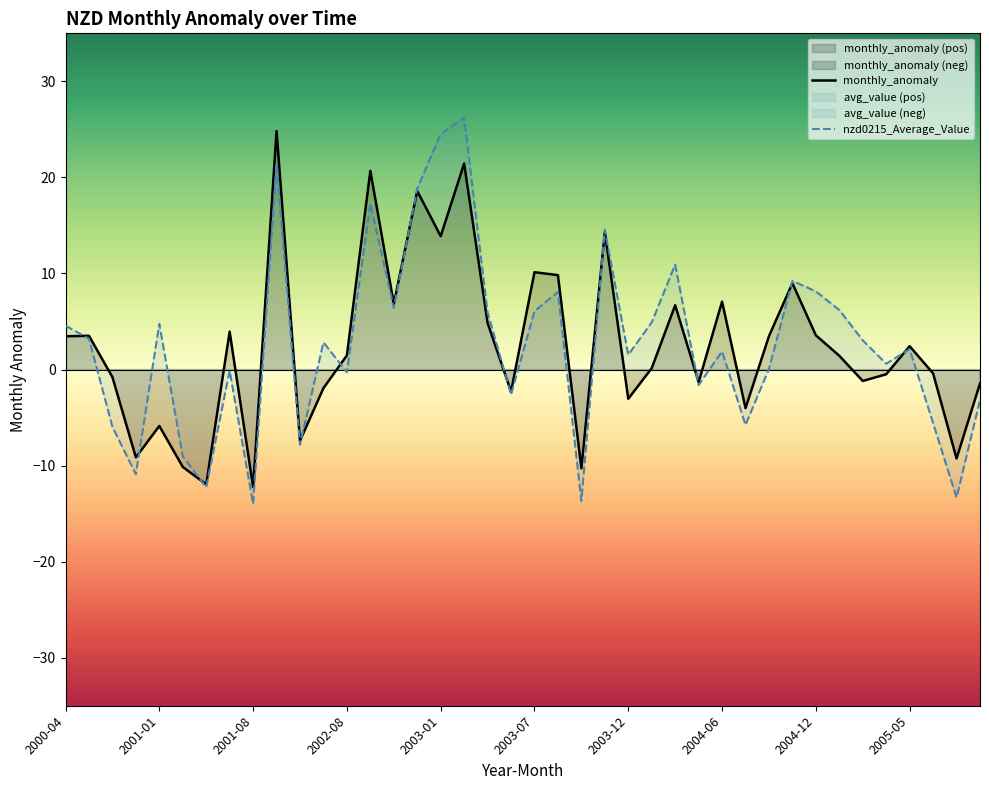

How many lines are shown in the chart?

2